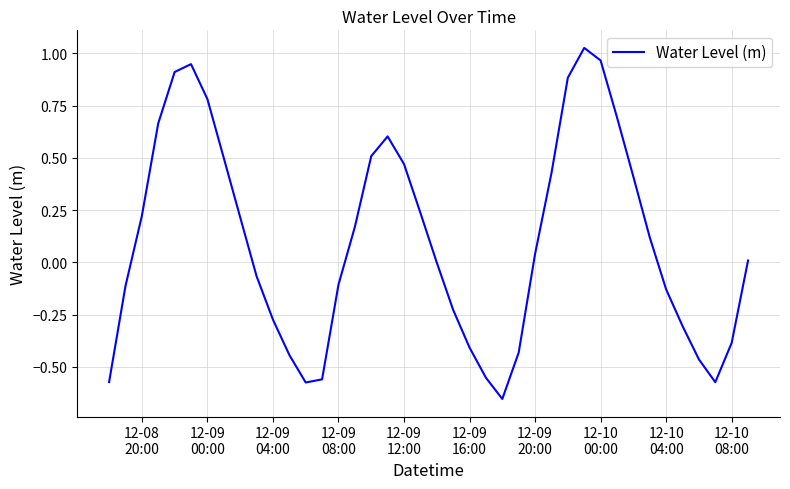

What is the difference between the maximum and minimum values?

1.7